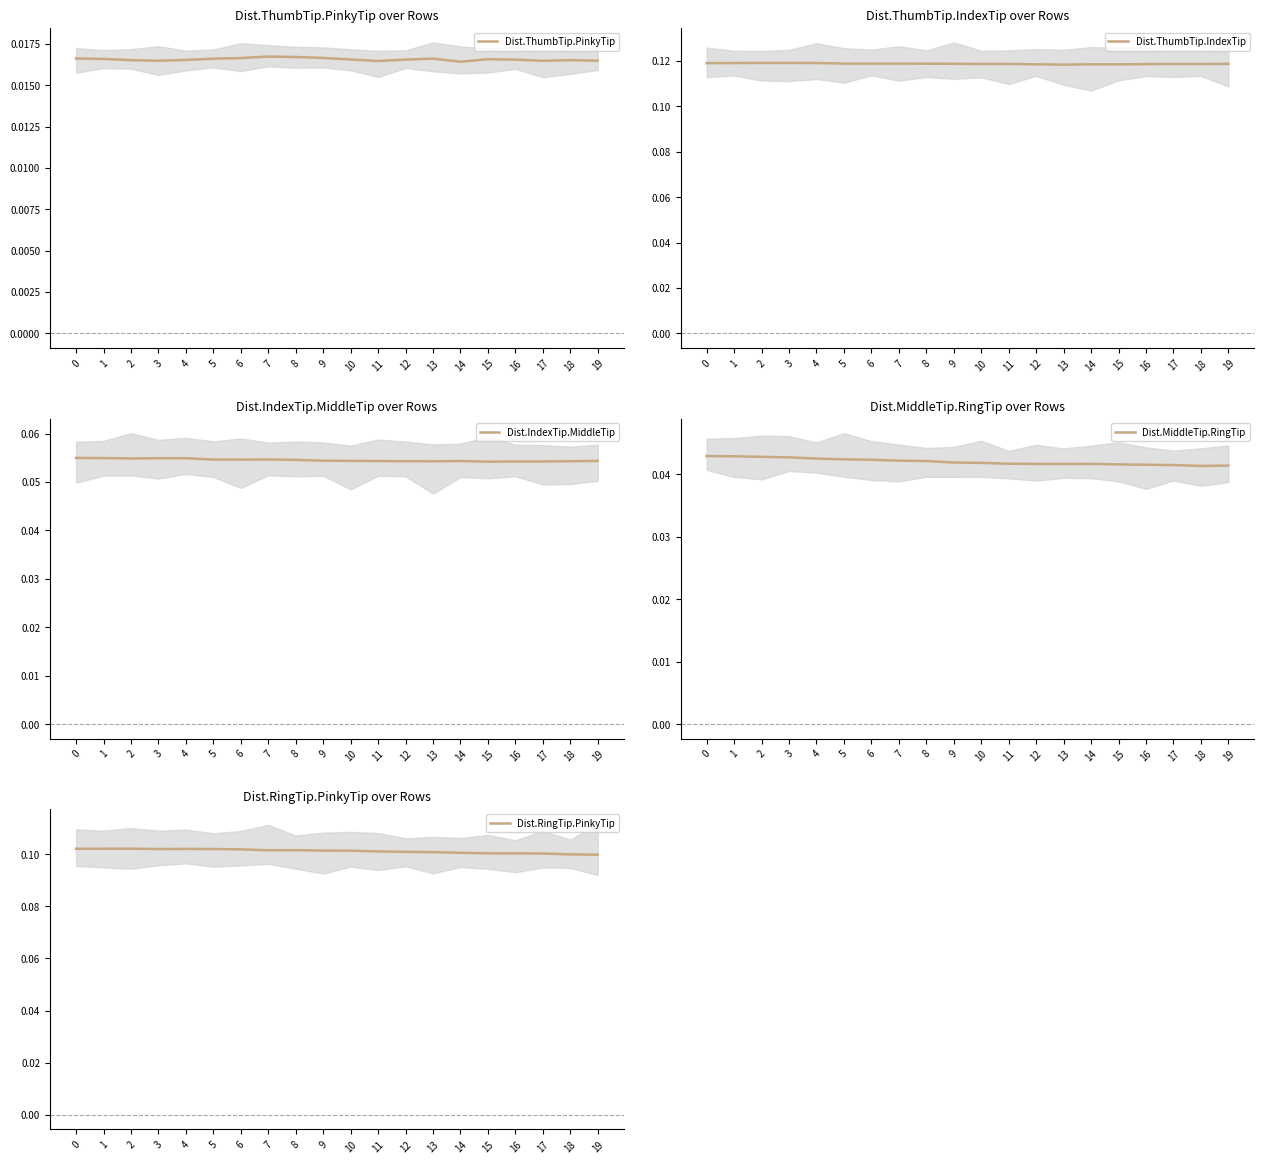

True or false: Dist.MiddleTip.RingTip and Dist.ThumbTip.PinkyTip intersect in this chart.

False